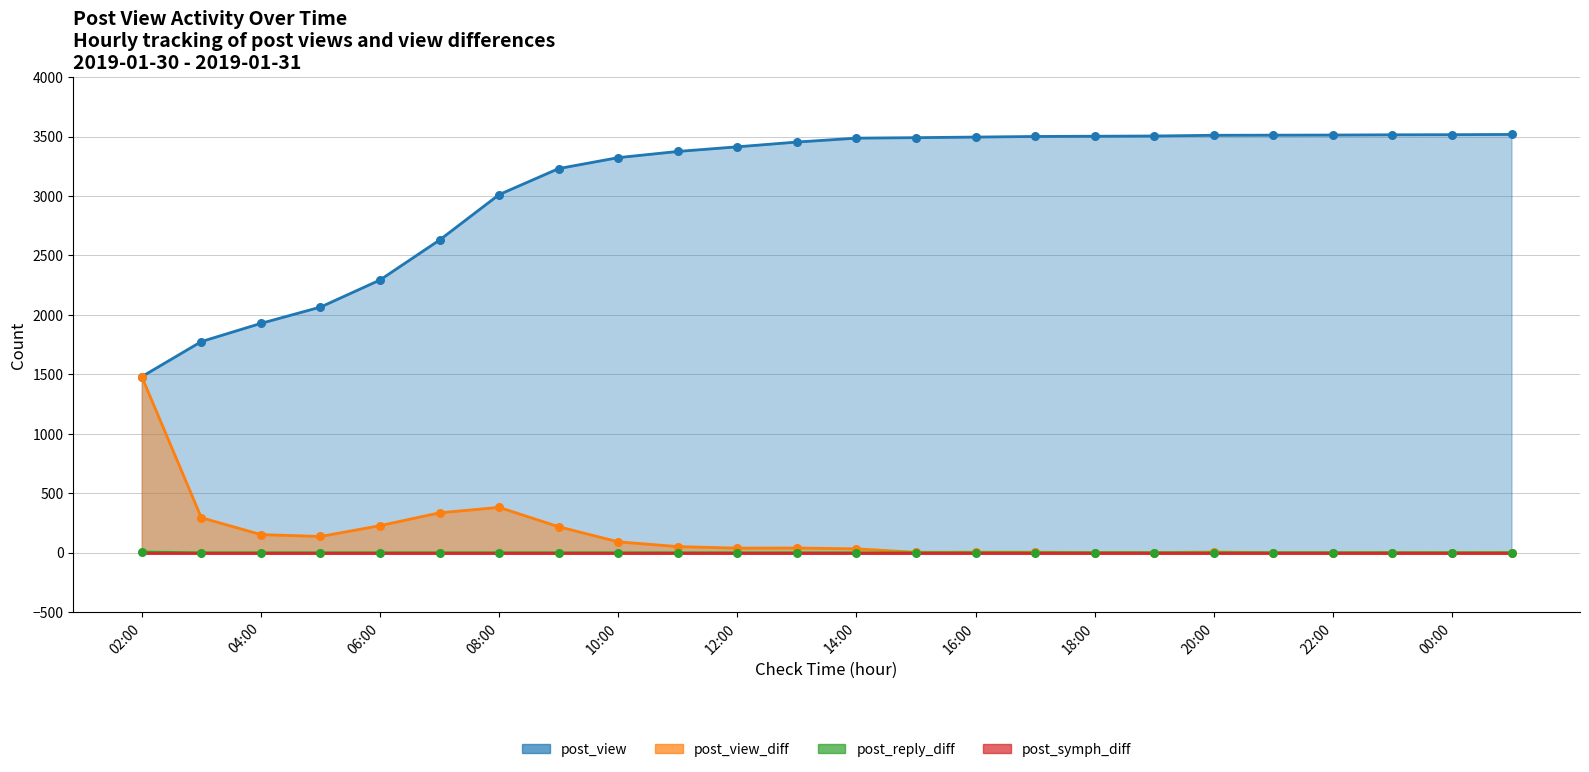

Which series contains the lowest Y value?

post_reply_diff